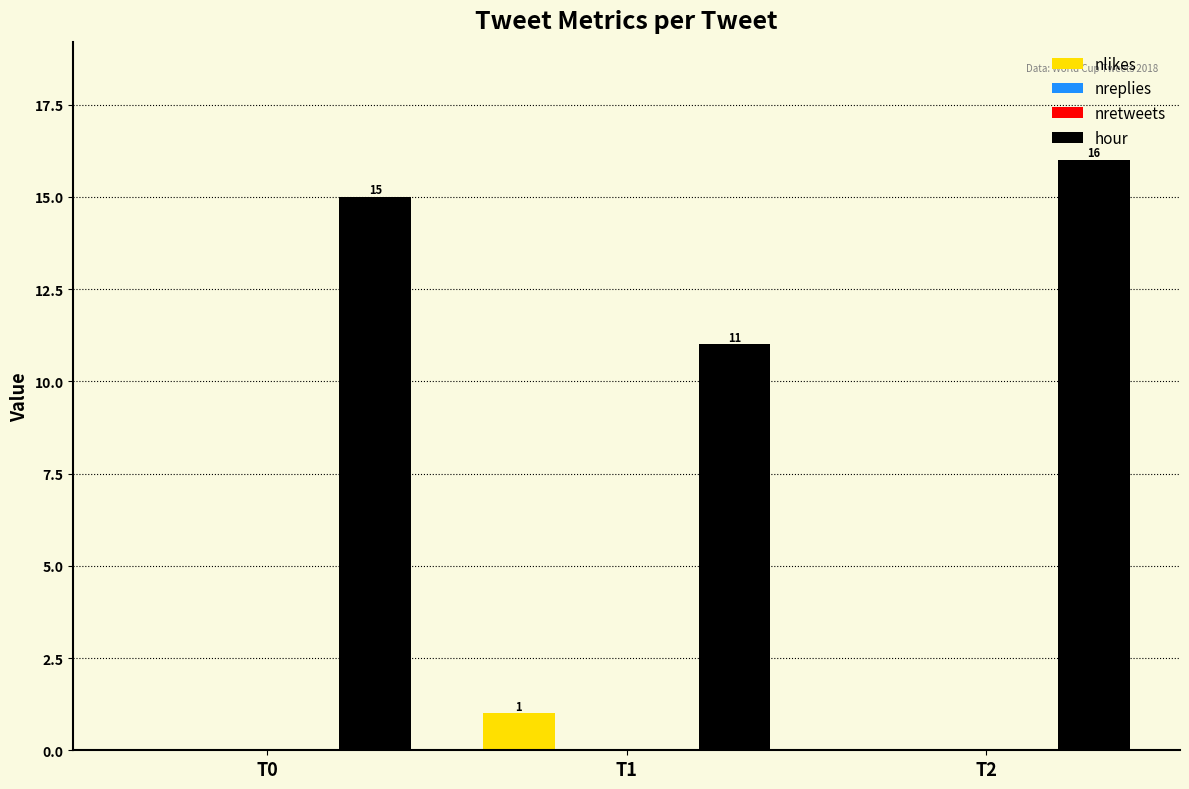

At T2, list the series in order from smallest to largest.

nlikes, nreplies, nretweets, hour